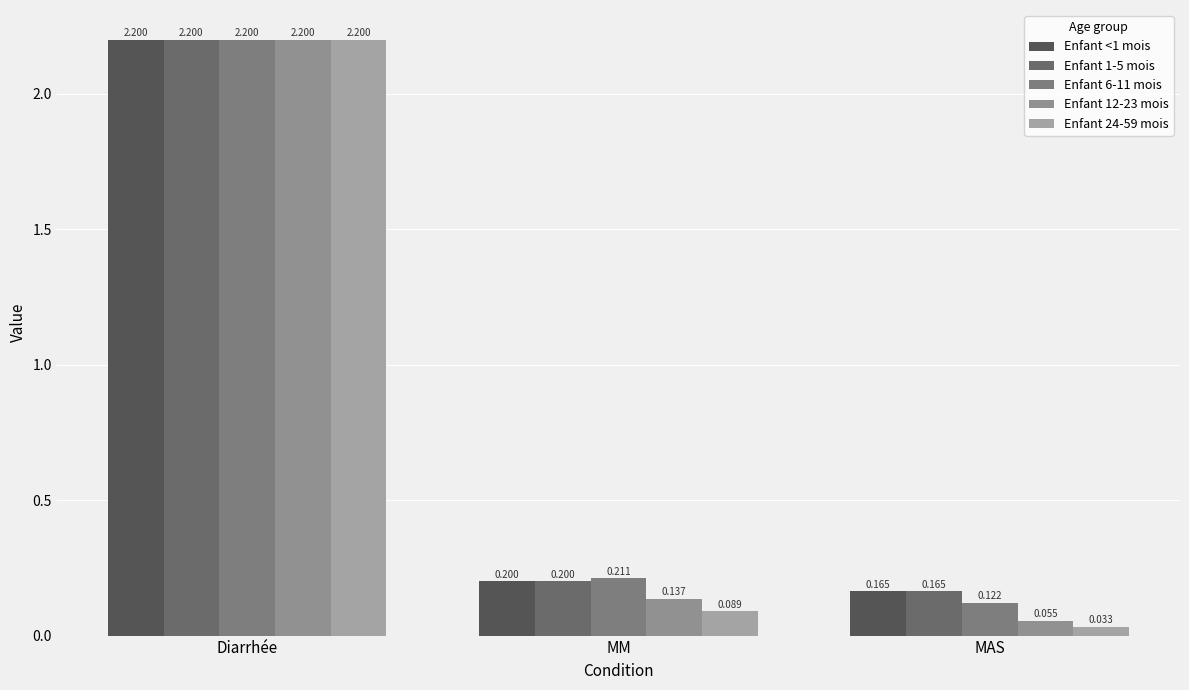

Which category has the lowest value in the Enfant 6-11 mois series?

MAS